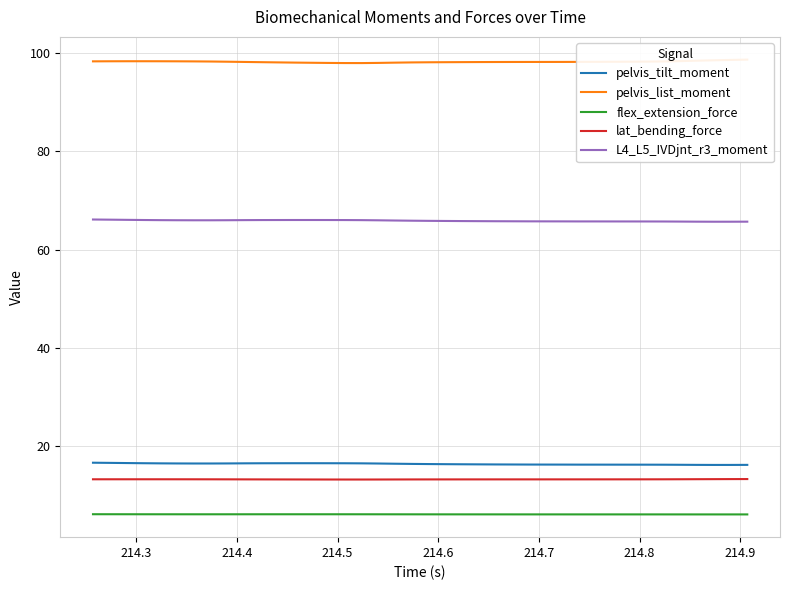

True or false: lat_bending_force and flex_extension_force cross at least once.

False